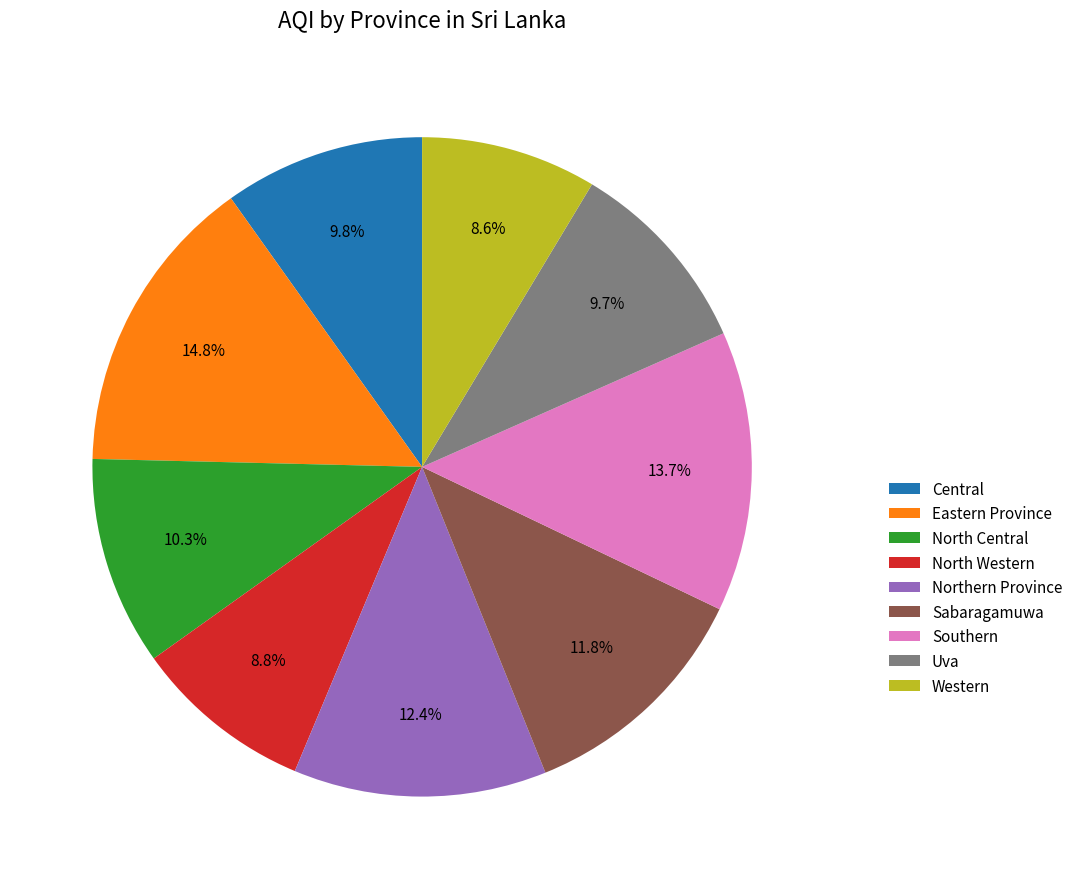

What percentage is the Eastern Province slice, to the nearest percent?

15%